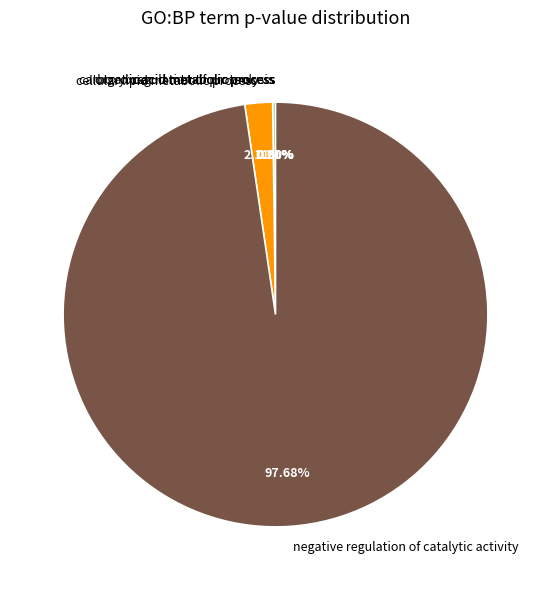

Rank the categories by value from highest to lowest.

negative regulation of catalytic activity, cellular lipid metabolic process, regulation of proteolysis, oxoacid metabolic process, carboxylic acid metabolic process, organic acid metabolic process